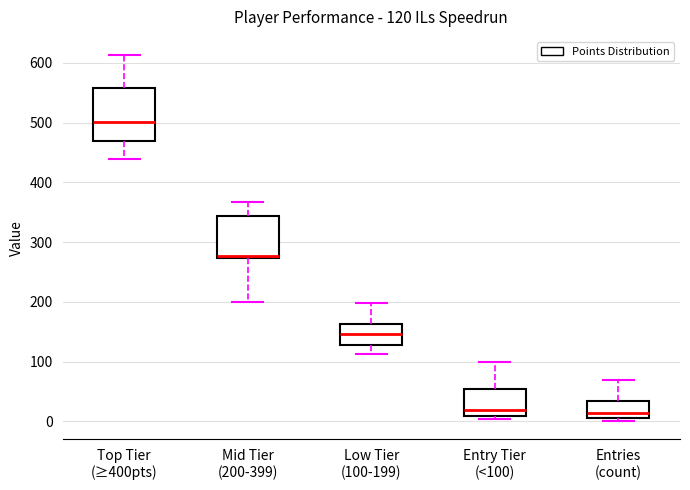

Which box has the highest median line?

Top Tier (≥400pts)